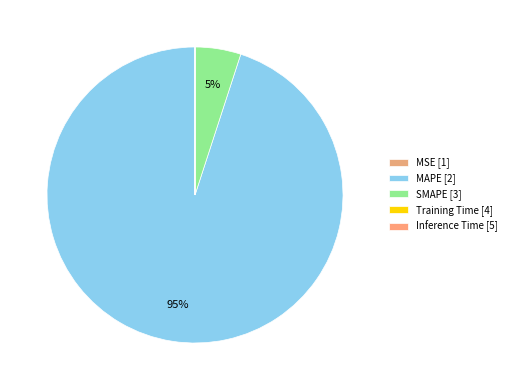

Does MSE represent more than half of the total?

No